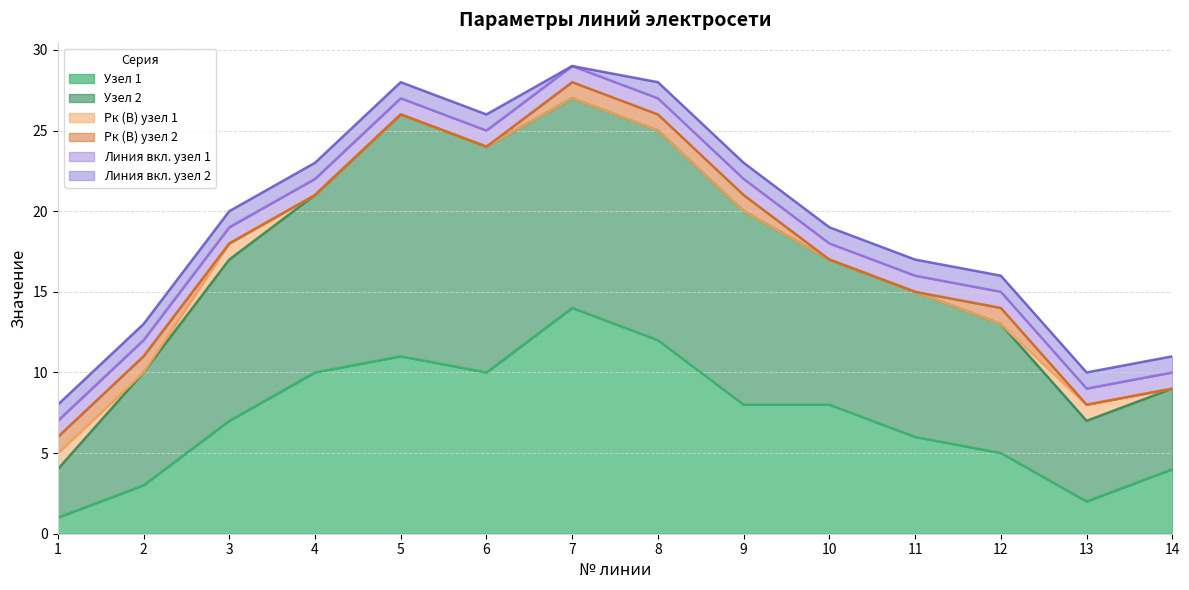

Reading left to right, extract all data points from this chart.

Узел 1: 1=1	2=3	3=7	4=10	5=11	6=10	7=14	8=12	9=8	10=8	11=6	12=5	13=2	14=4
Узел 2: 1=3	2=7	3=10	4=11	5=15	6=14	7=13	8=13	9=12	10=9	11=9	12=8	13=5	14=5
Рк (В) узел 1: 1=1	2=0	3=1	4=0	5=0	6=0	7=0	8=0	9=0	10=0	11=0	12=0	13=1	14=0
Рк (В) узел 2: 1=1	2=1	3=0	4=0	5=0	6=0	7=1	8=1	9=1	10=0	11=0	12=1	13=0	14=0
Линия вкл. узел 1: 1=1	2=1	3=1	4=1	5=1	6=1	7=1	8=1	9=1	10=1	11=1	12=1	13=1	14=1
Линия вкл. узел 2: 1=1	2=1	3=1	4=1	5=1	6=1	7=0	8=1	9=1	10=1	11=1	12=1	13=1	14=1